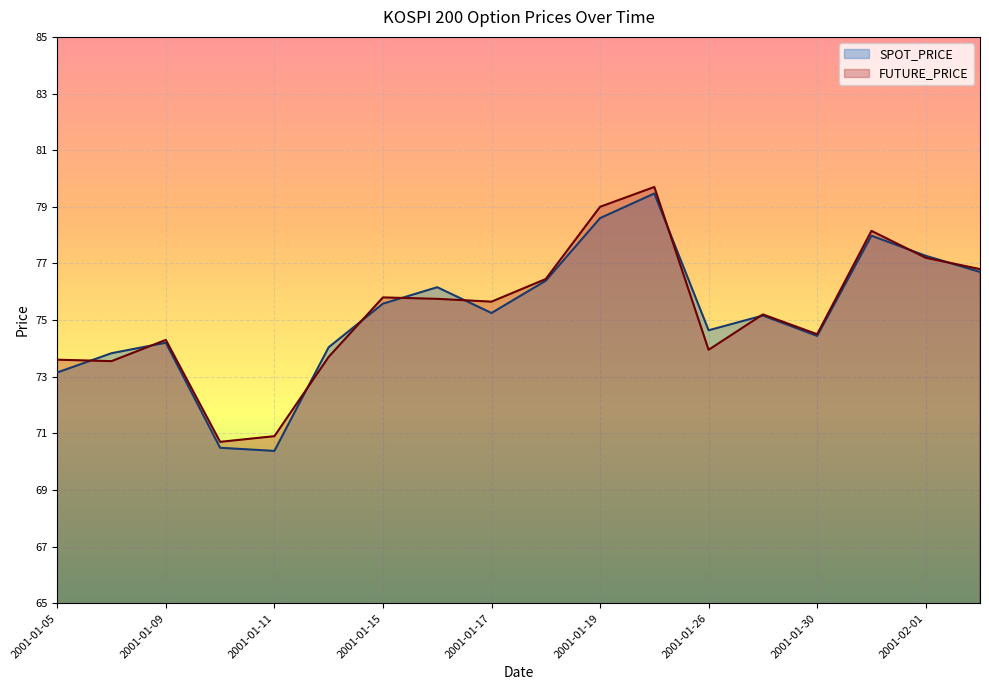

How many intersections are there between SPOT_PRICE and FUTURE_PRICE?

10